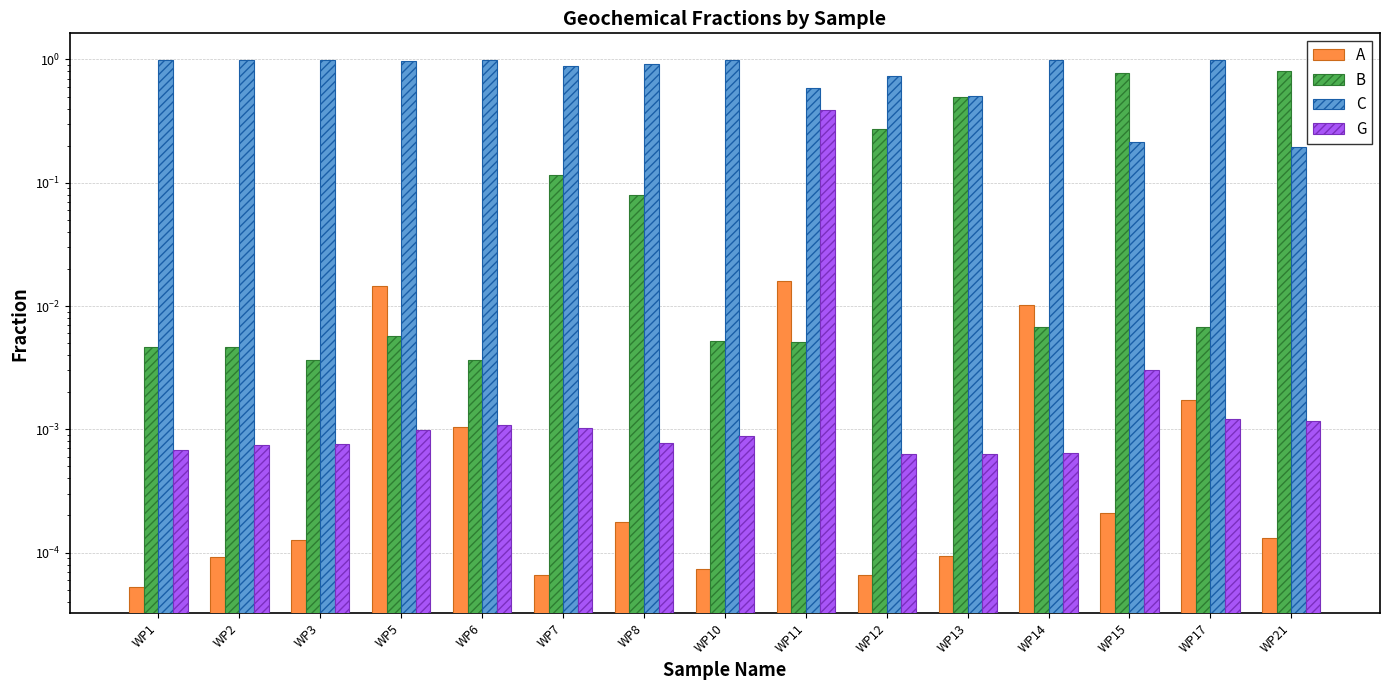

At which label is C closest to 0?

WP21